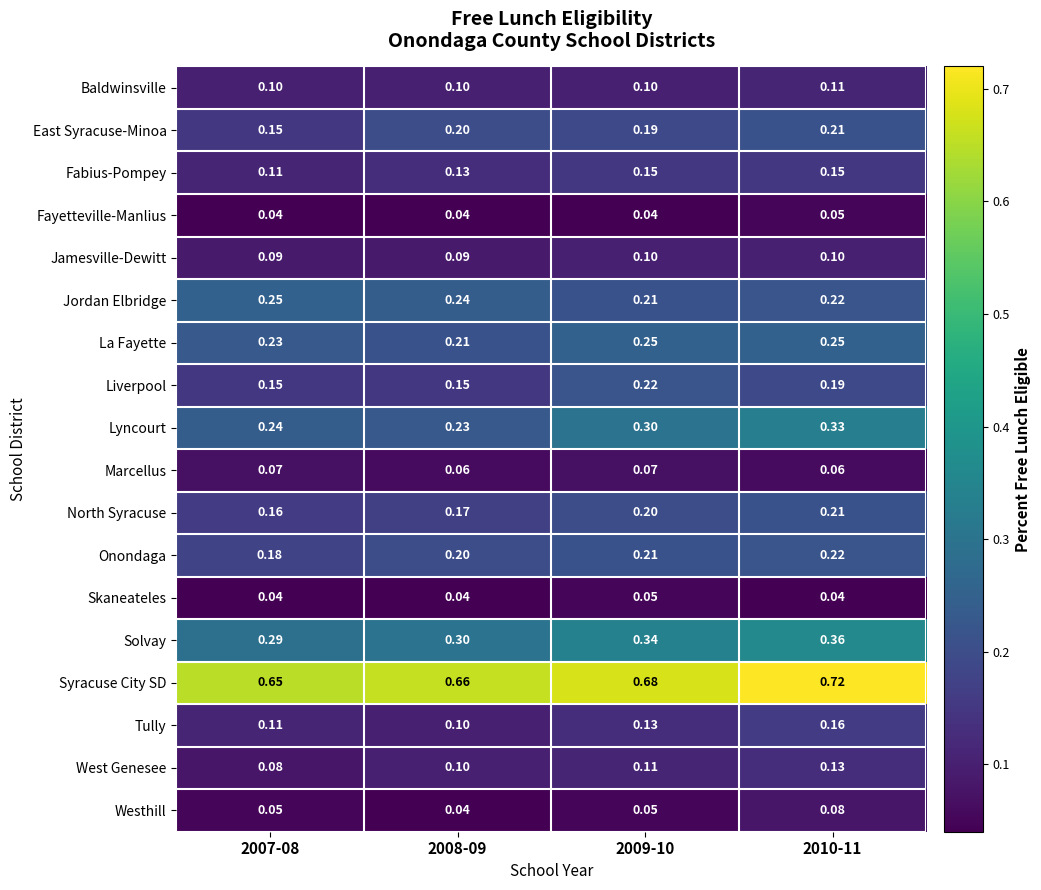

Which series has the largest range (max minus min)?

Lyncourt